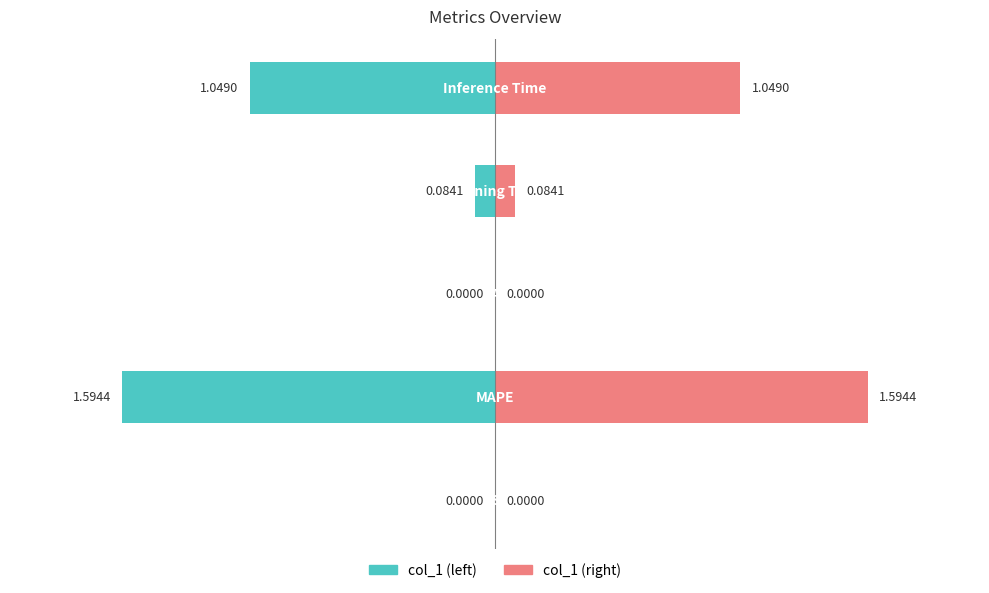

Is the value of col_1 (right) at −2.5 greater than the value of col_1 (left) at −0.5?

Yes